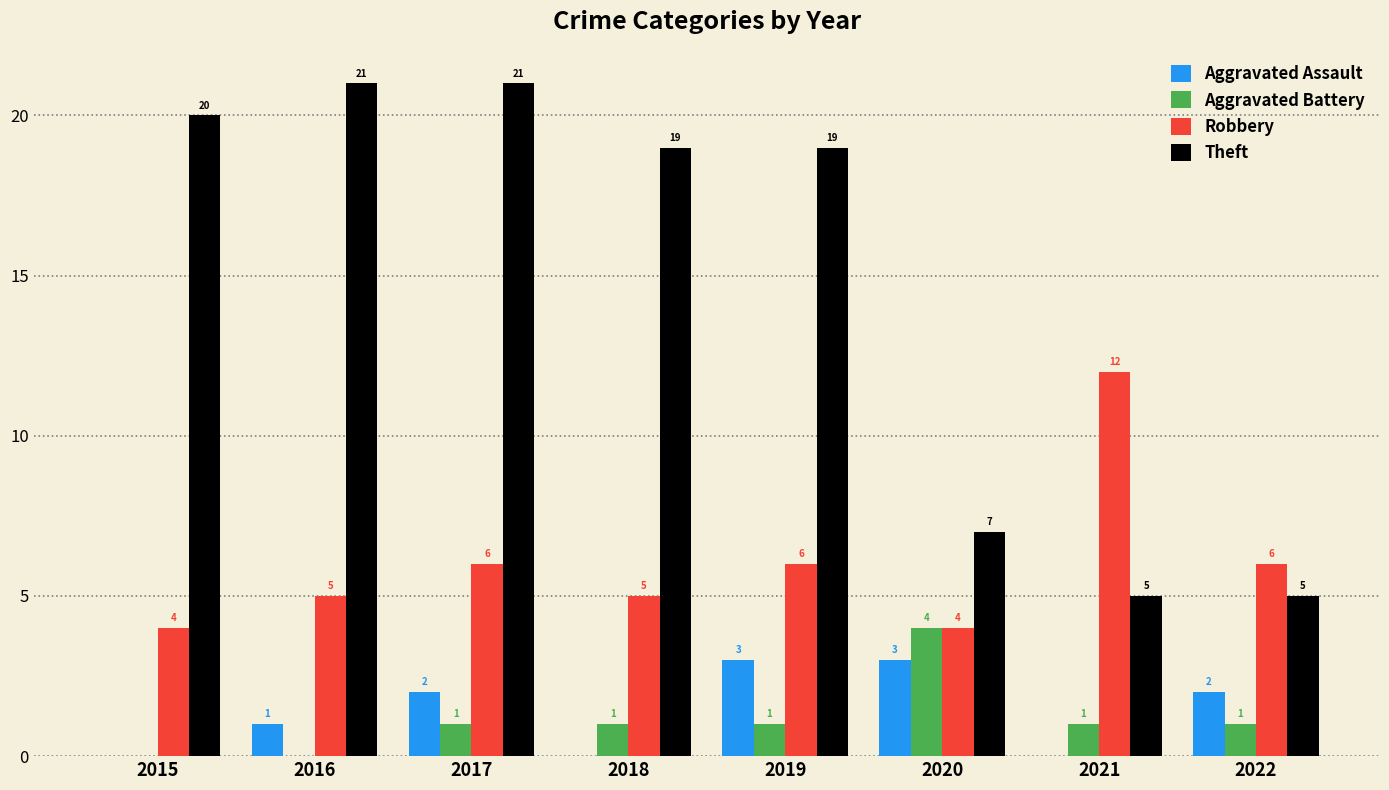

Reading left to right, what are all the values shown in this chart?

Aggravated Assault: 0	1	2	0	3	3	0	2
Aggravated Battery: 0	0	1	1	1	4	1	1
Robbery: 4	5	6	5	6	4	12	6
Theft: 20	21	21	19	19	7	5	5